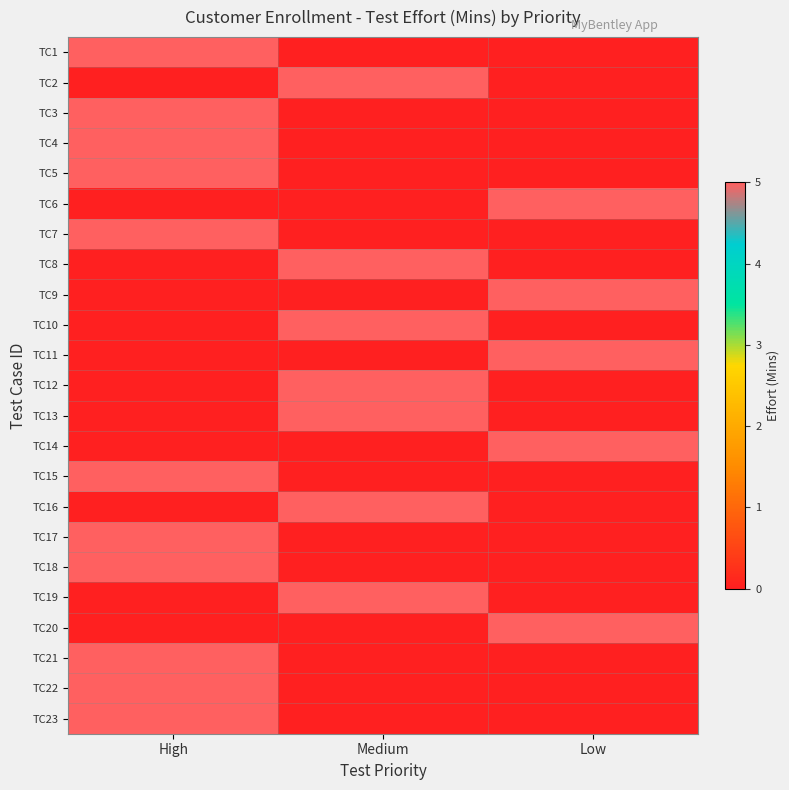

Which has a higher value, Low or Medium?

Low